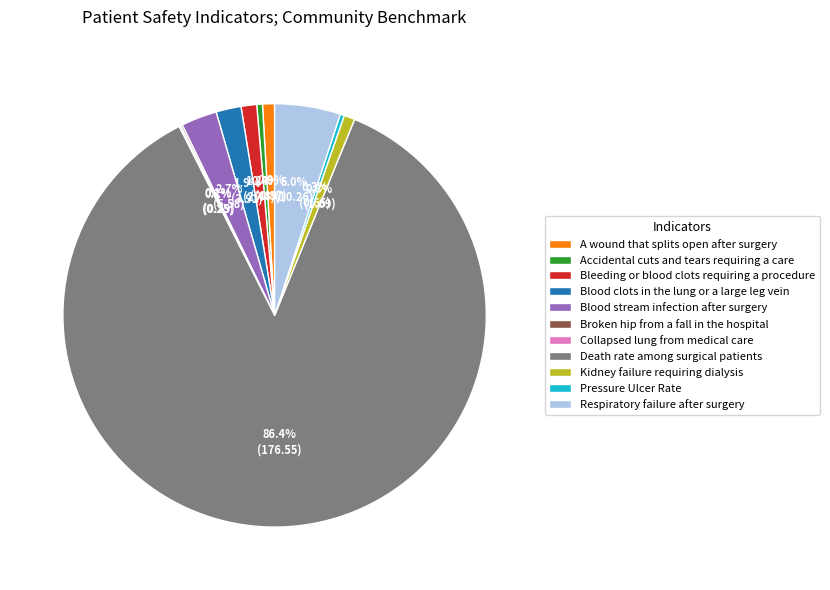

Which slice is the largest?

Death rate among surgical patients